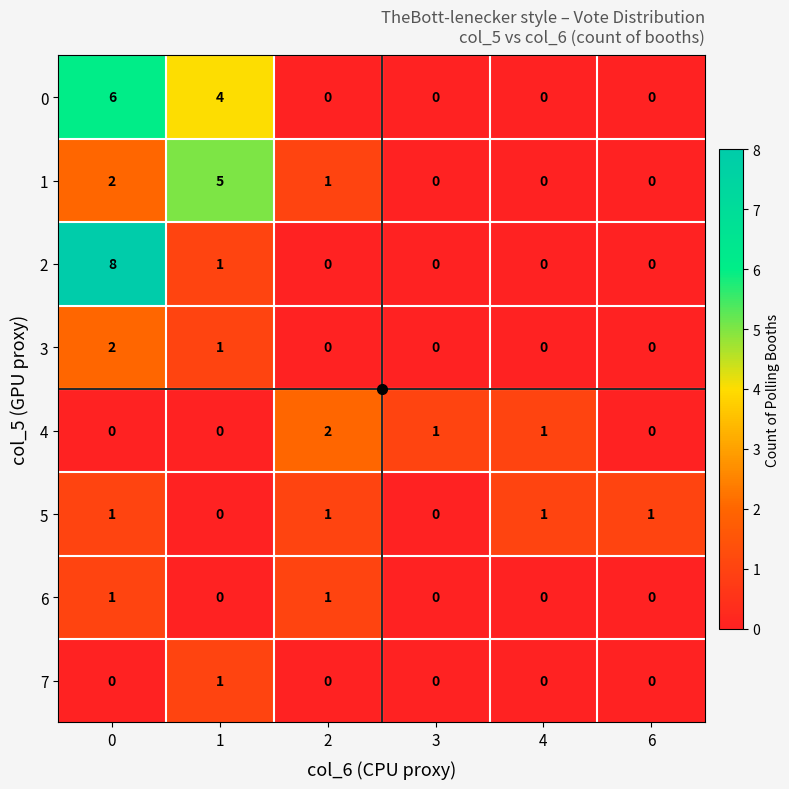

The value of 1 at 4 is -3. True or false?

False